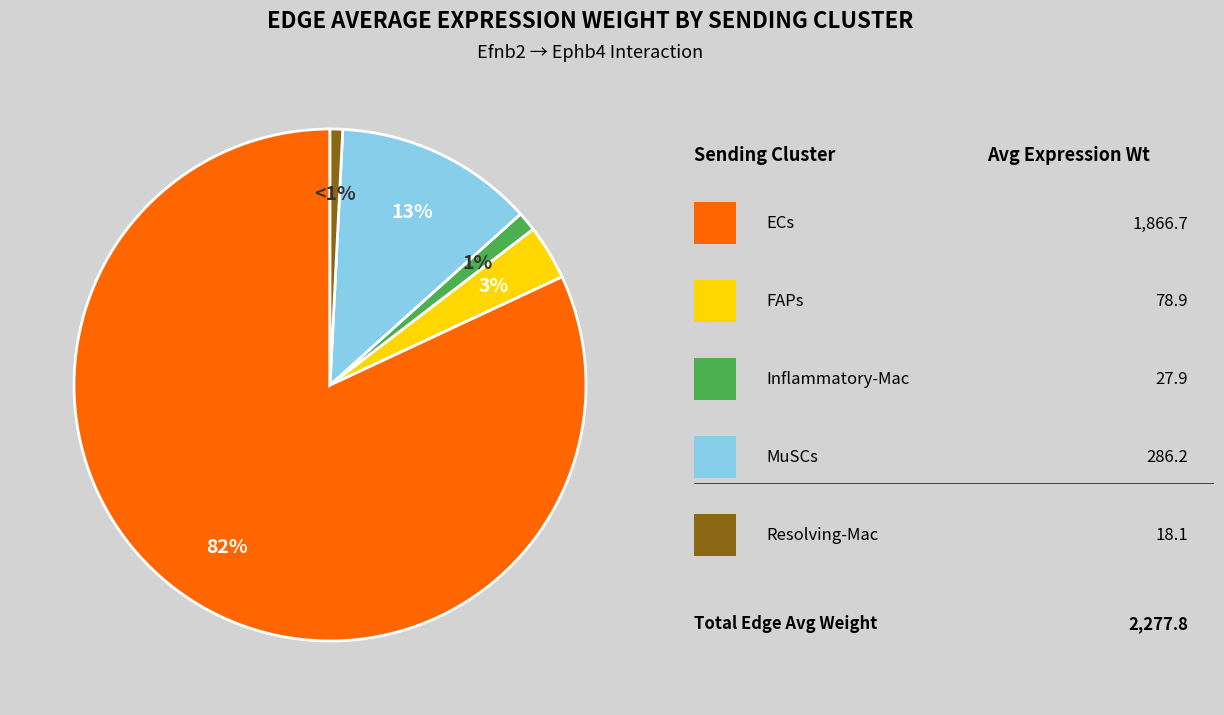

To the nearest percent, what is the difference between the largest and smallest slice percentages?

81%